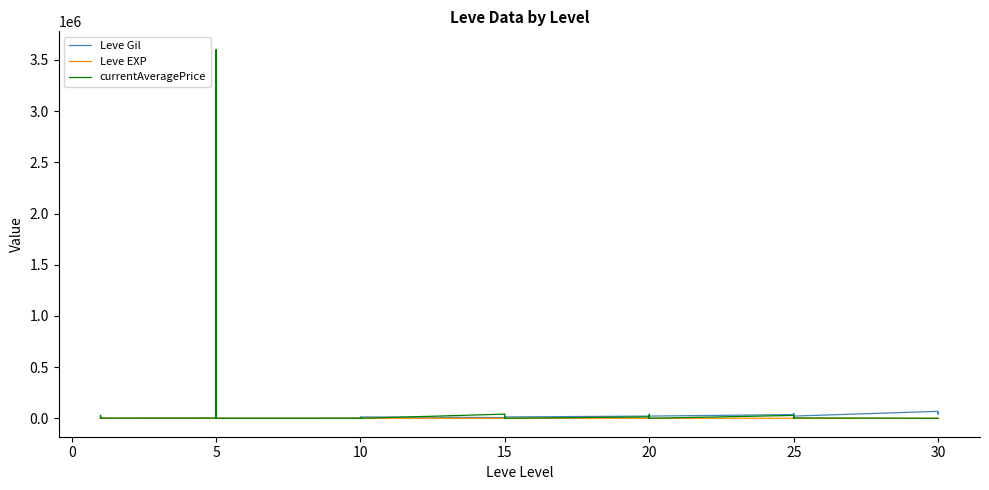

Reading left to right, what are all the values shown in this chart?

Leve Gil: 160	630	630	1	1	1	220	110	220	220	220	220	990	430	990	990	990	13090	7170	18910	7170	13040	18910	13040	21600	12960	21600	21600	12960	21600	36390	30820	21830	47200	47200	21830	67730	52220	40640	52220
Leve EXP: 113	114	115	113	113	113	140	168	140	140	168	168	172	227	170	172	529	173	247	236	173	283	235	235	292	192	294	289	125	252	384	336	114	310	534	137	416	389	265	388
currentAveragePrice: 27128	2628	598	1750	27119	1602	2507	3600000	5000	350	371	0	0	0	3500	0	0	0	40682	2500	998	0	0	250	13300	0	39052	400	20000	0	28000	16000	0	0	2799	3443	0	0	0	0